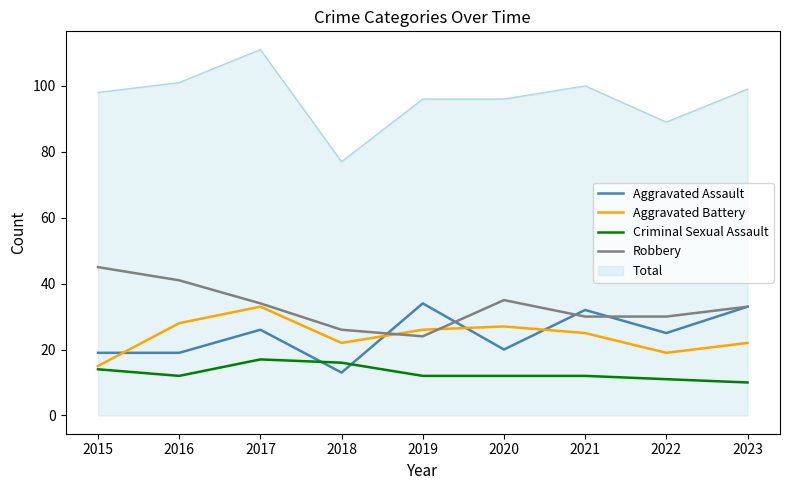

What is the maximum value for Aggravated Assault?

34